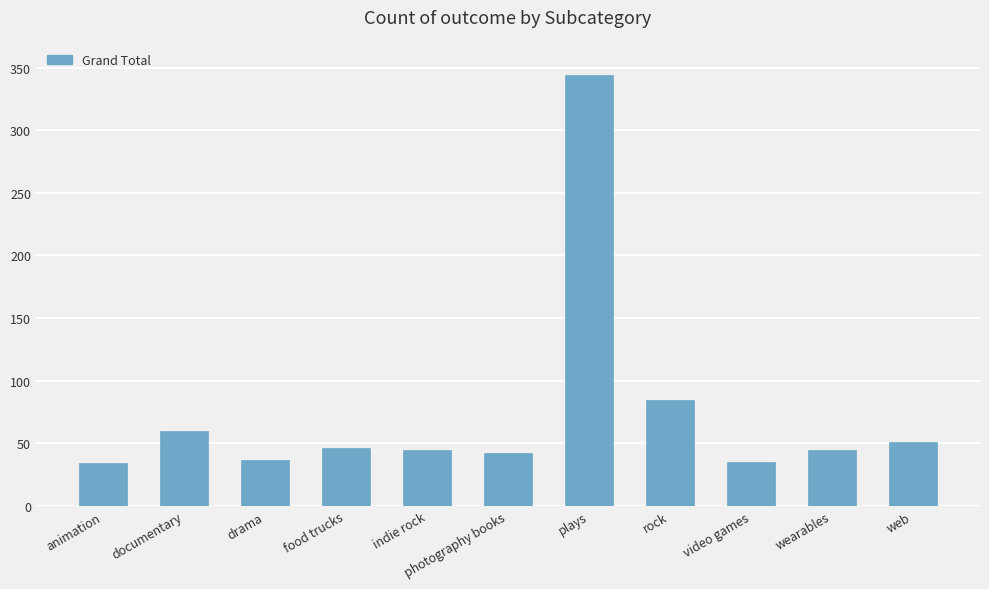

Where is the data nearest to the value 189?

rock